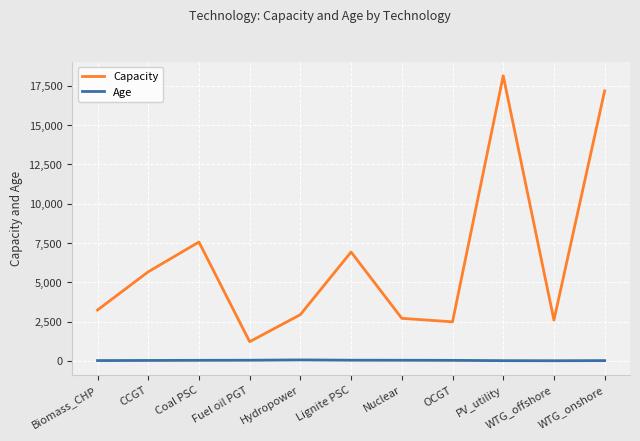

At which label does Capacity reach its minimum?

Fuel oil PGT